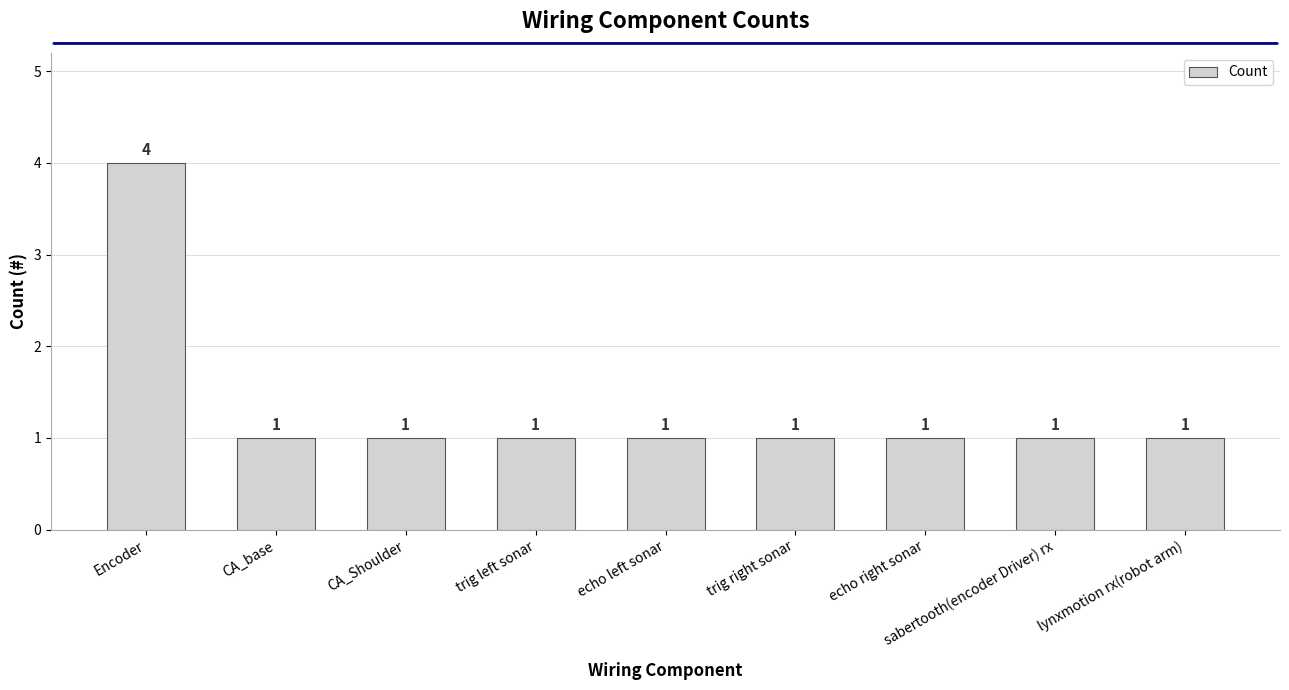

Reading left to right, what are all the values shown in this chart?

4	1	1	1	1	1	1	1	1